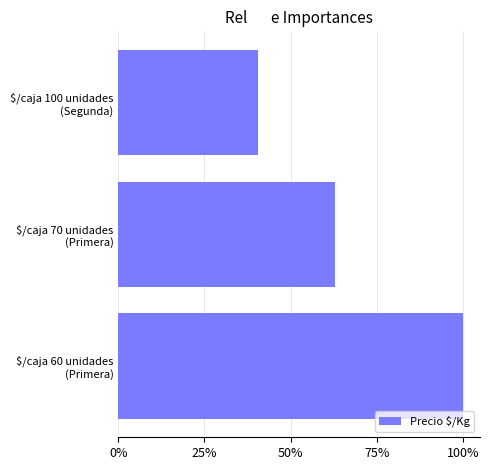

Are the bars horizontal?

Yes